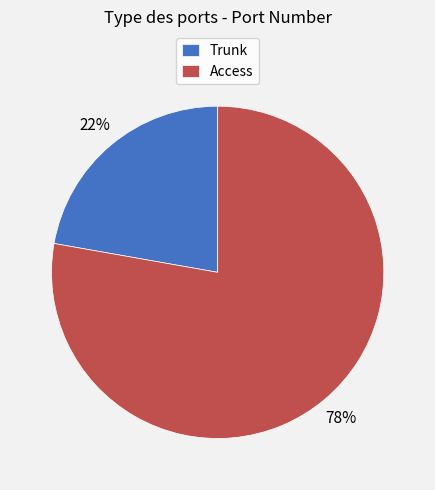

How many slices are in this pie chart?

2